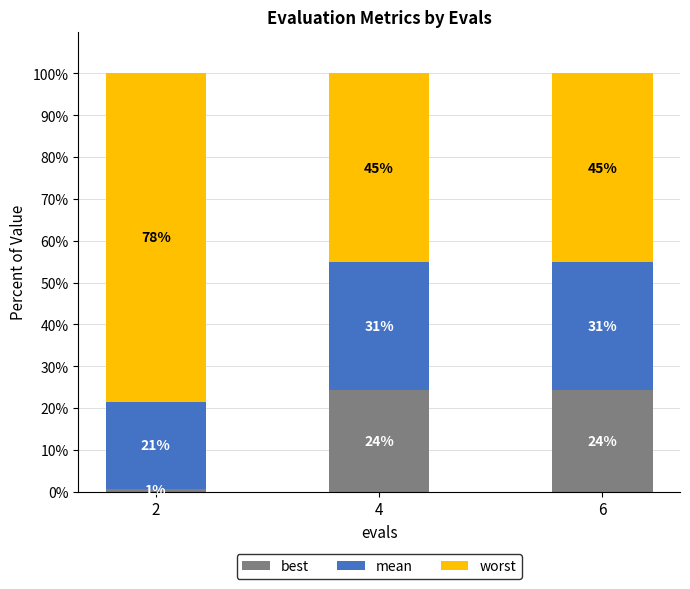

What is the difference between the best values at 6 and 2?

23.7